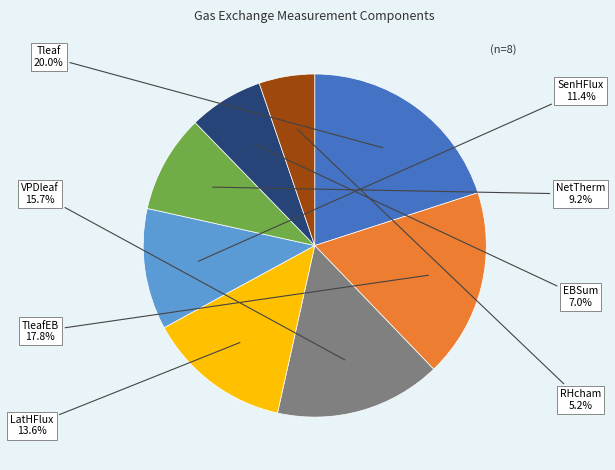

Count the number of slices in the pie.

8